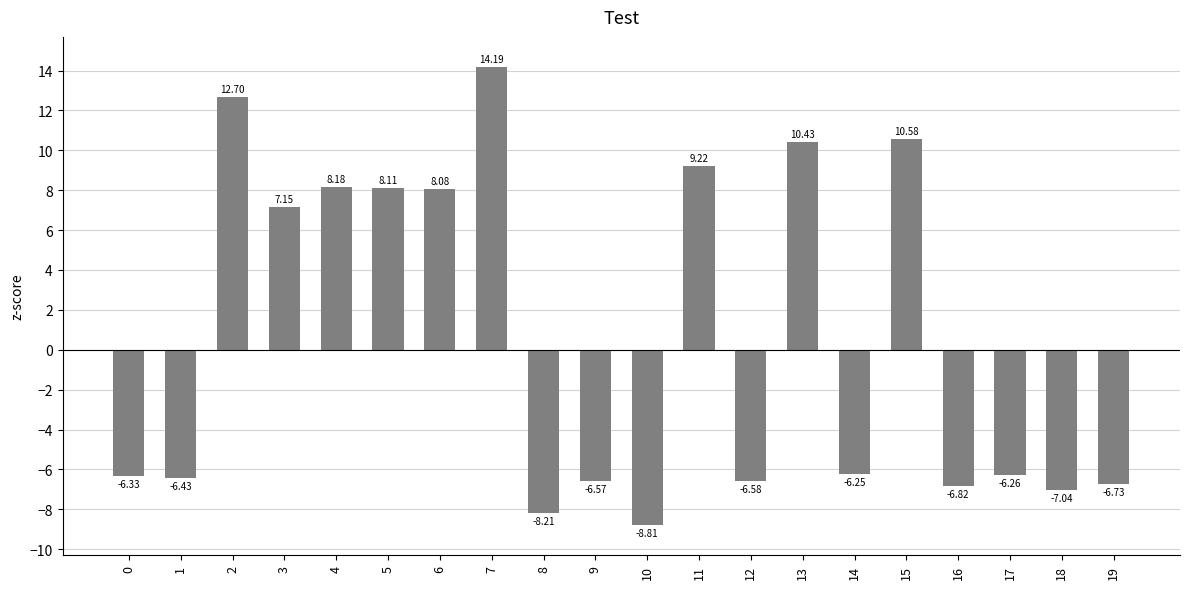

What is the greatest value displayed?

14.2